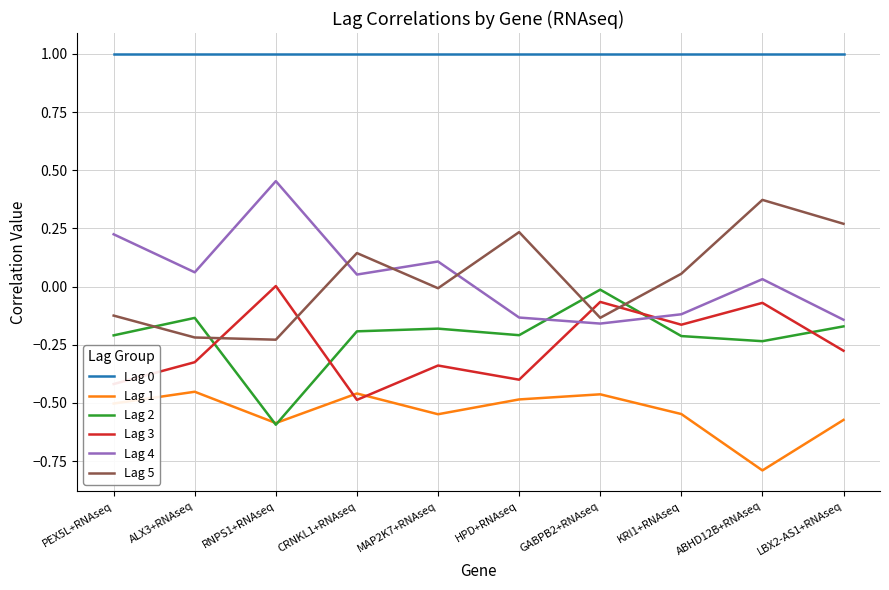

The Lag 2 series shows -0.3 at PEX5L+RNAseq. True or false?

False